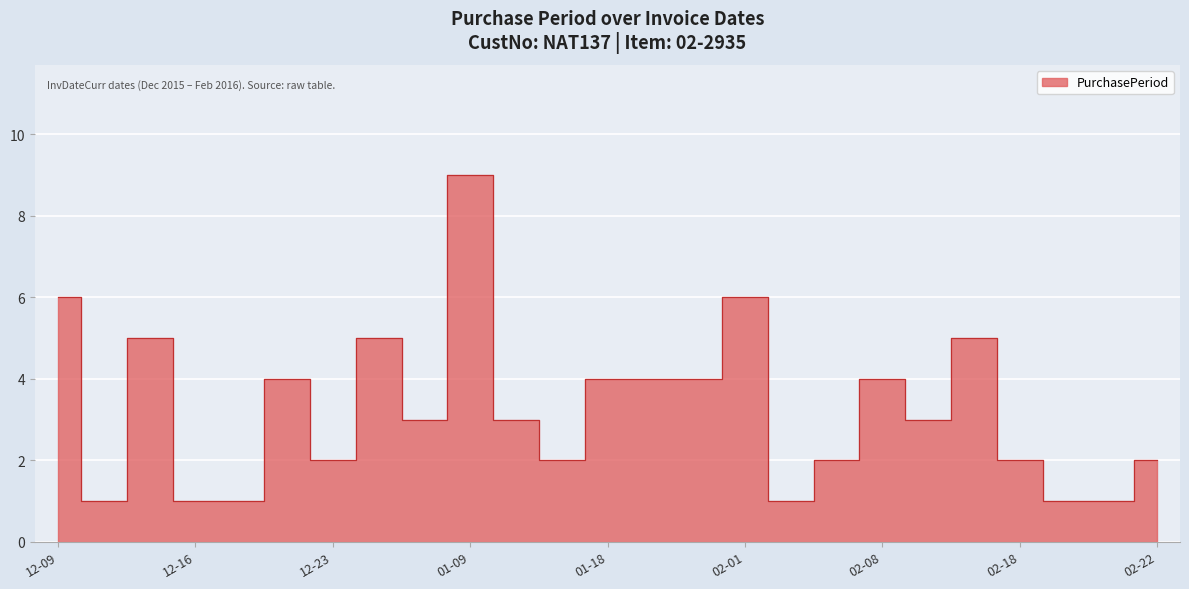

What is the approximate value at 2016-01-14?

2